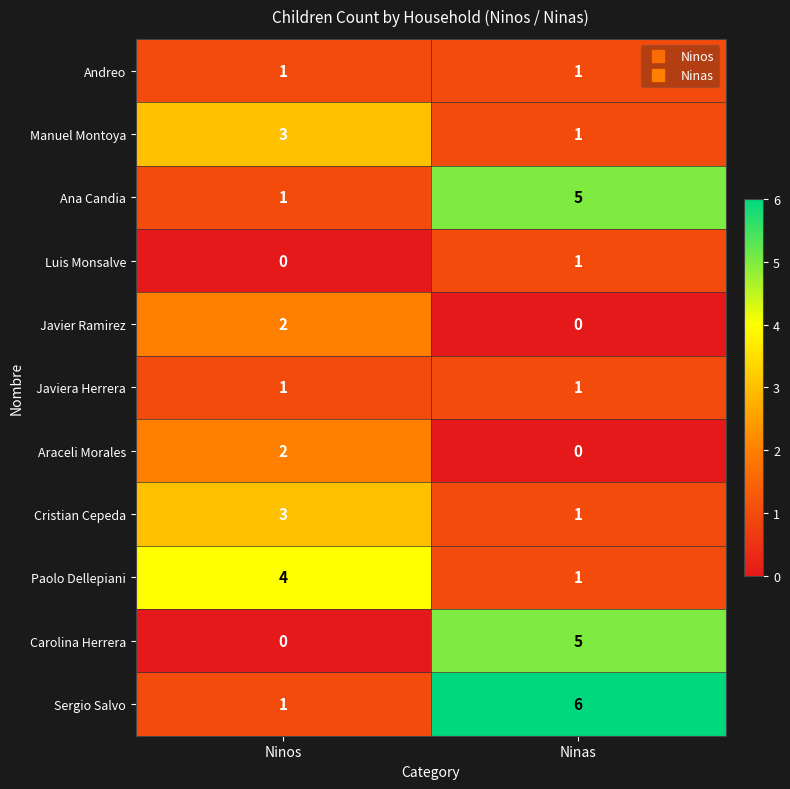

List the labels in order of Luis Monsalve value, largest first.

Ninas, Ninos